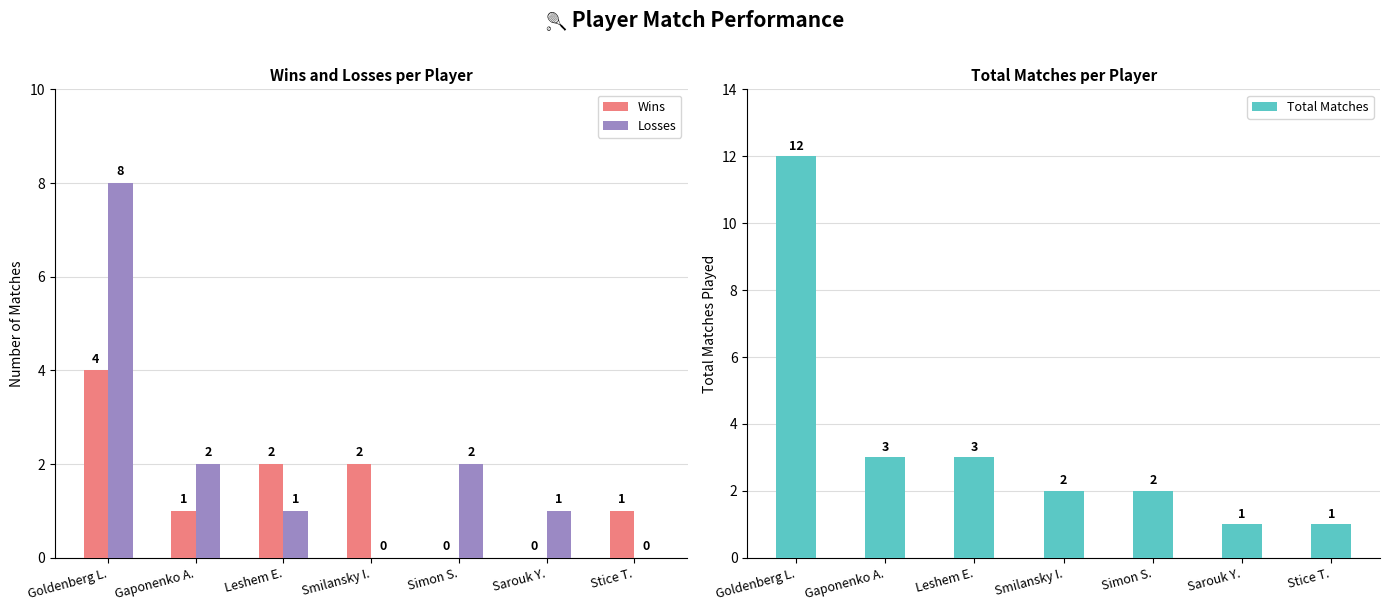

Which category has the highest value in the Losses series?

Goldenberg L.